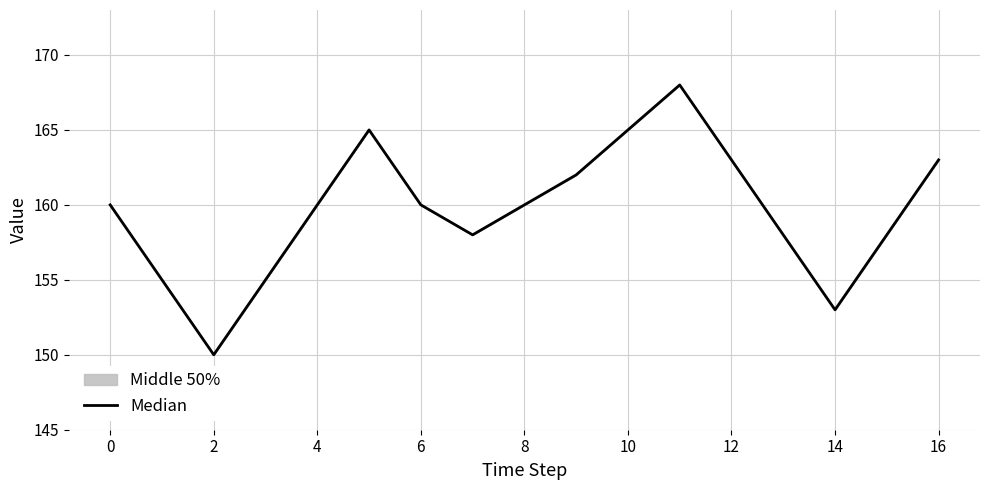

What is the greatest value displayed?

168